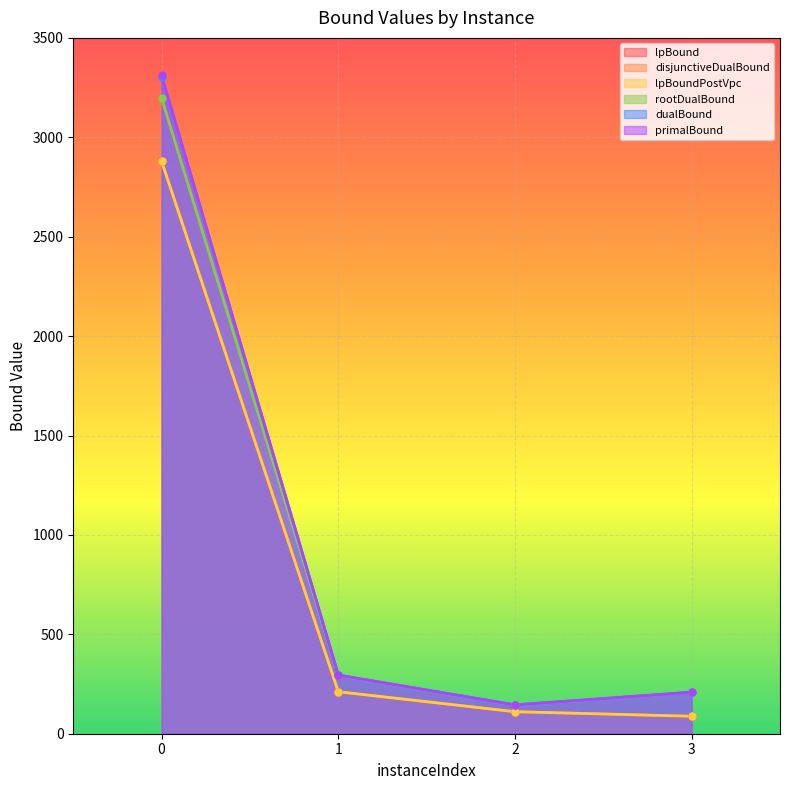

How many values in the lpBound series are below 211?

2